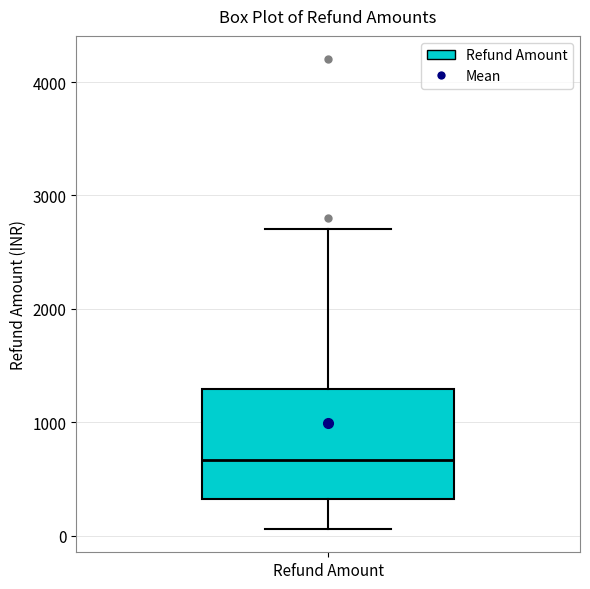

Read this box plot against the y-axis: the position of the median line, the range covered by the box, and the ends of both whiskers. The values are not printed on the chart, so give them approximately, as read against the axis.

median 700, box 300 to 1300, whiskers 100 to 2700